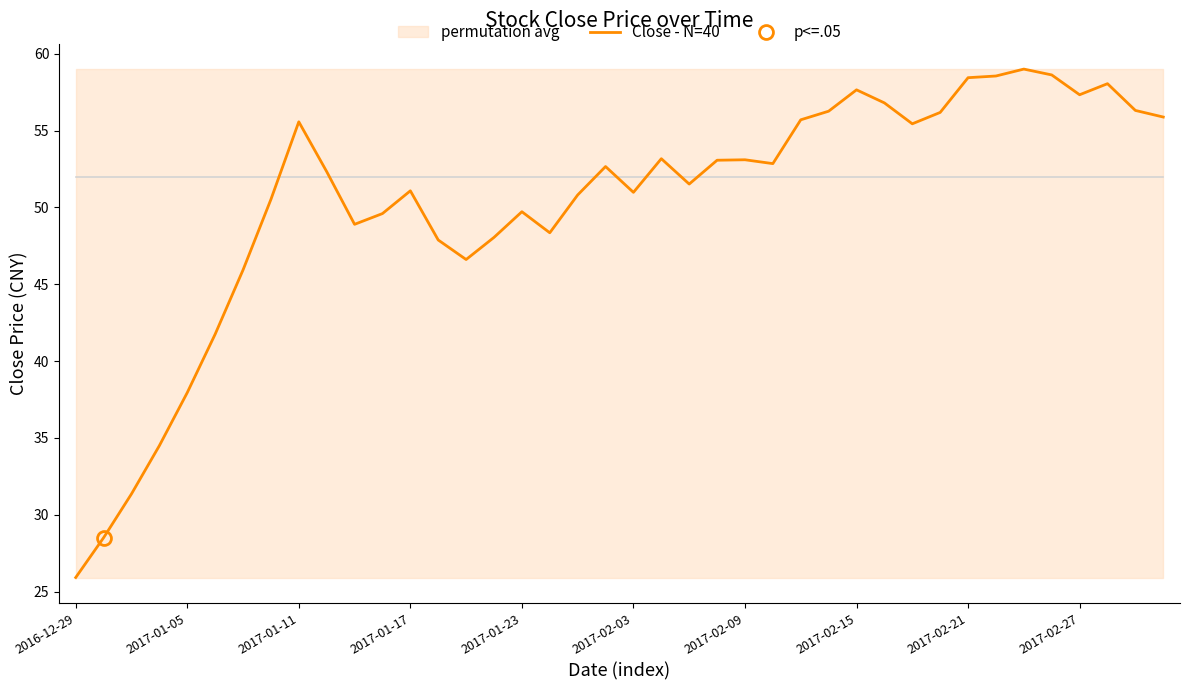

What is the maximum value for Close - N=40?

59.0